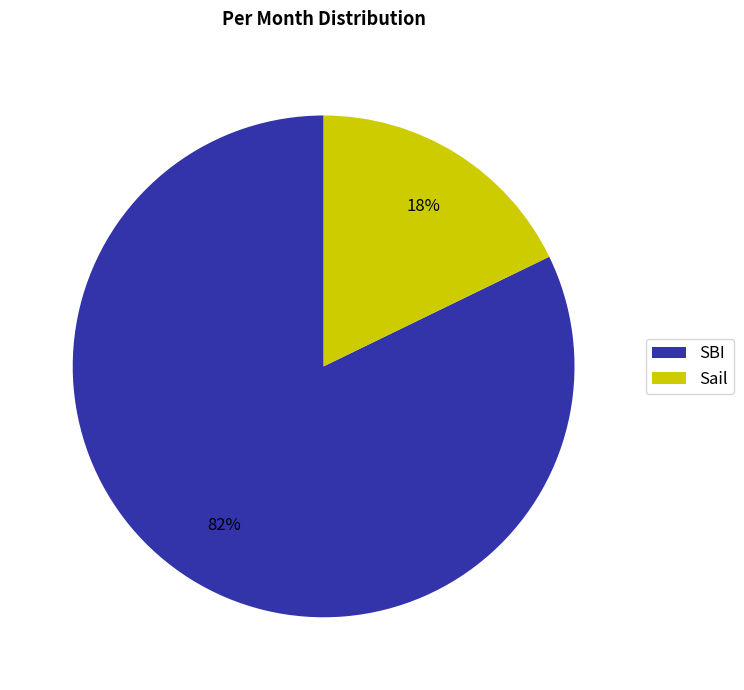

Count the number of slices in the pie.

2